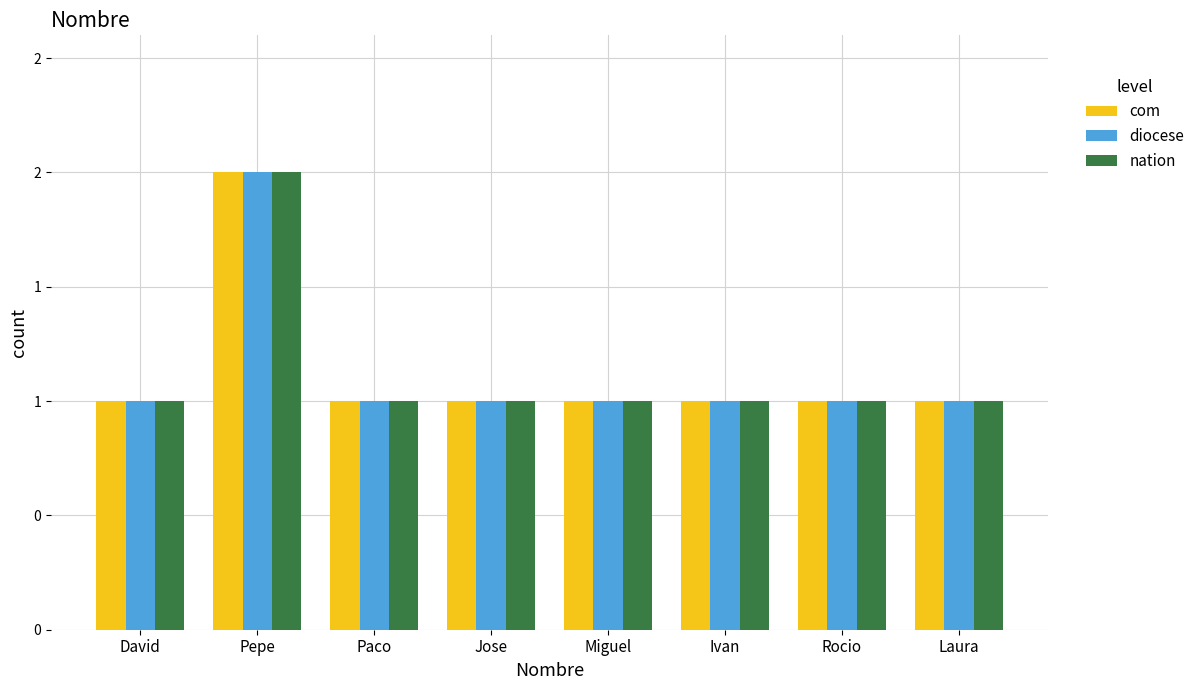

What is the highest value of the diocese series?

2